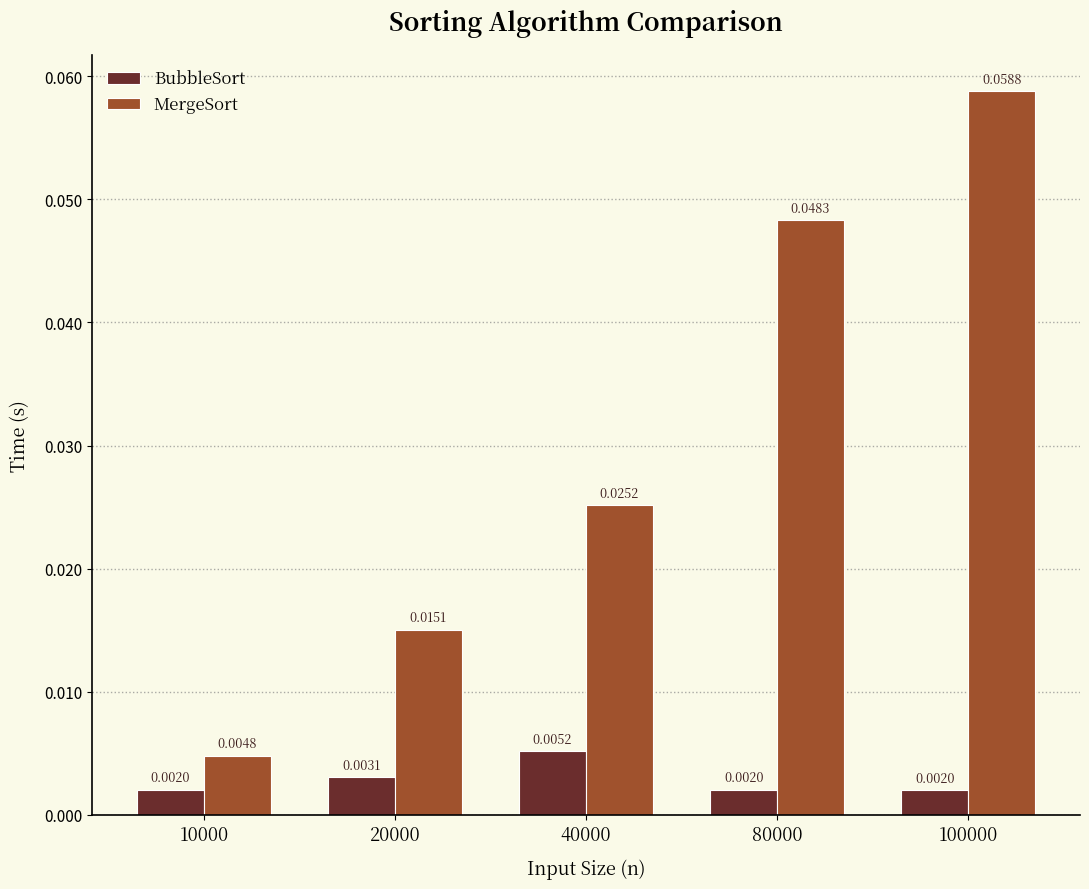

Rank the series by their maximum value, from lowest to highest.

BubbleSort, MergeSort